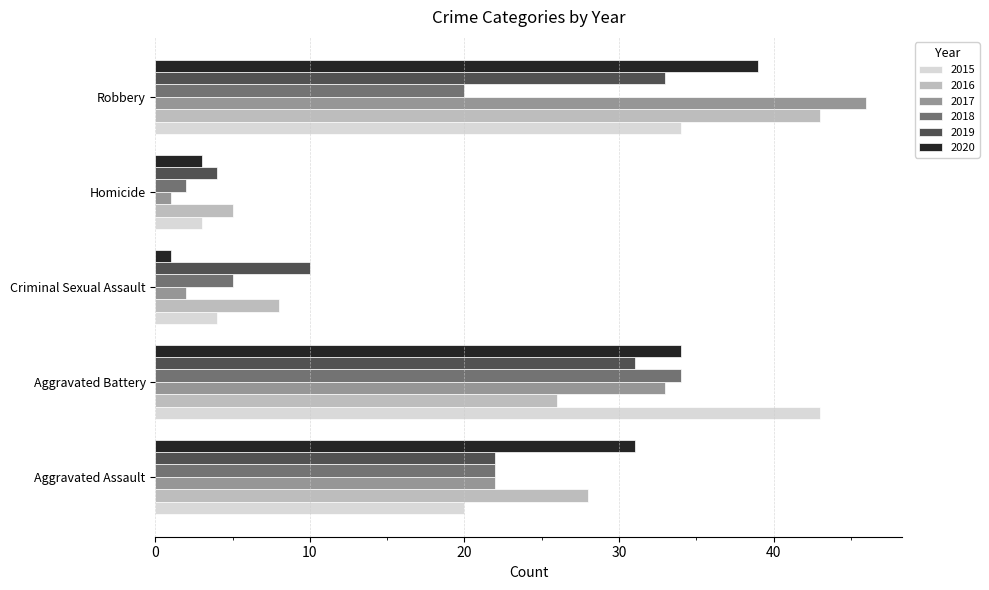

At which category is the sum across all series the highest?

Robbery